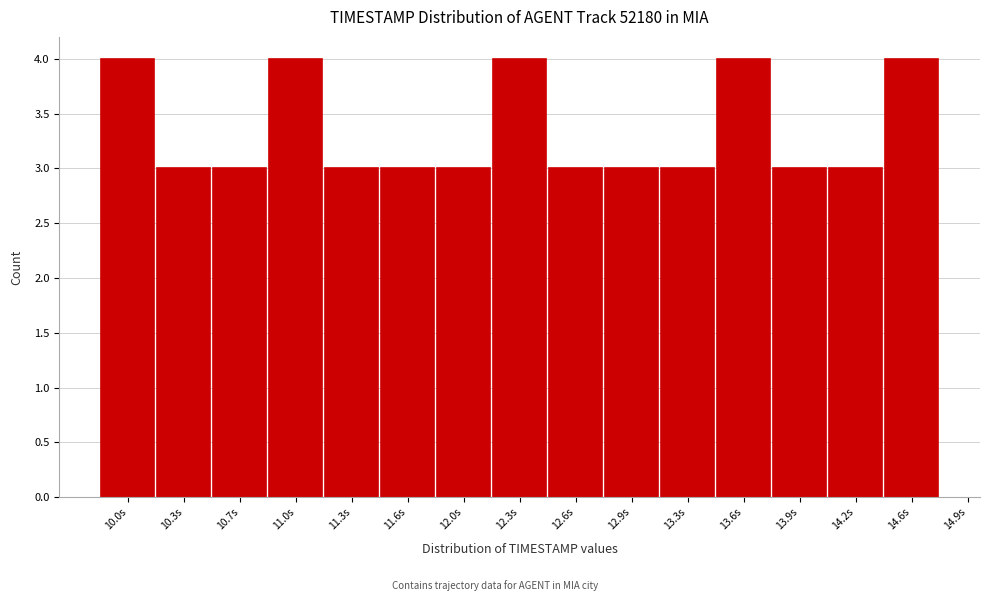

Reading left to right, list all the values displayed in this chart.

10.0s=4	10.3s=3	10.7s=3	11.0s=4	11.3s=3	11.6s=3	12.0s=3	12.3s=4	12.6s=3	12.9s=3	13.3s=3	13.6s=4	13.9s=3	14.2s=3	14.6s=4